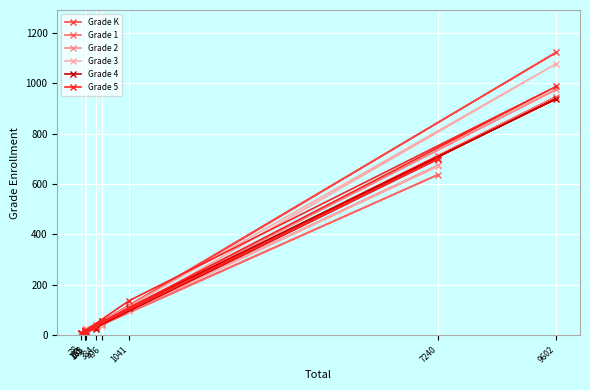

What is the value of the Grade 2 point at the 3rd from the left?

21